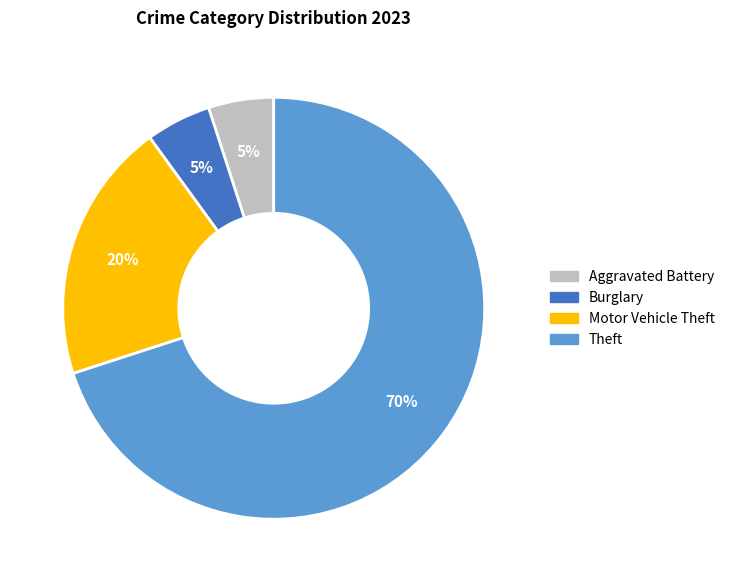

Is there any slice that represents more than half of the pie?

Yes